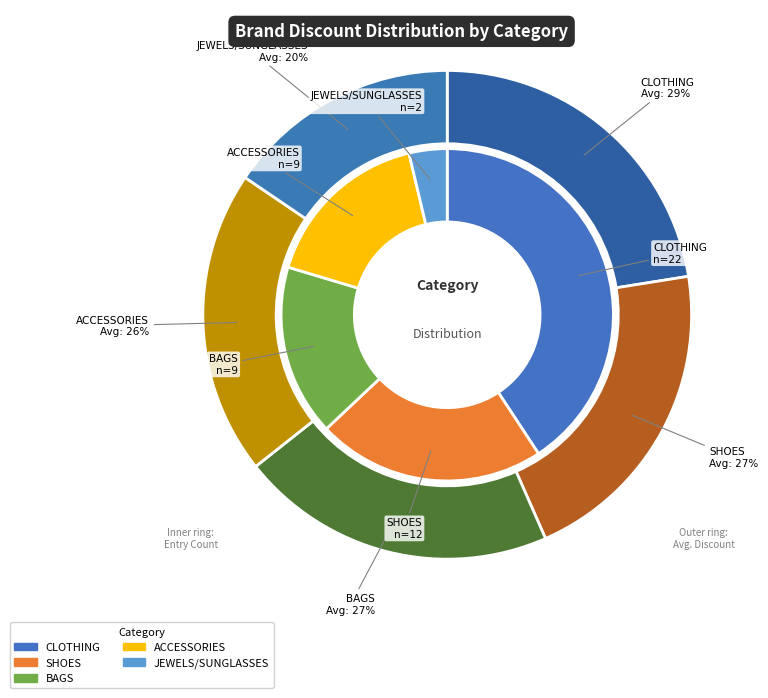

How much of the chart is everything except CLOTHING?

77.3%